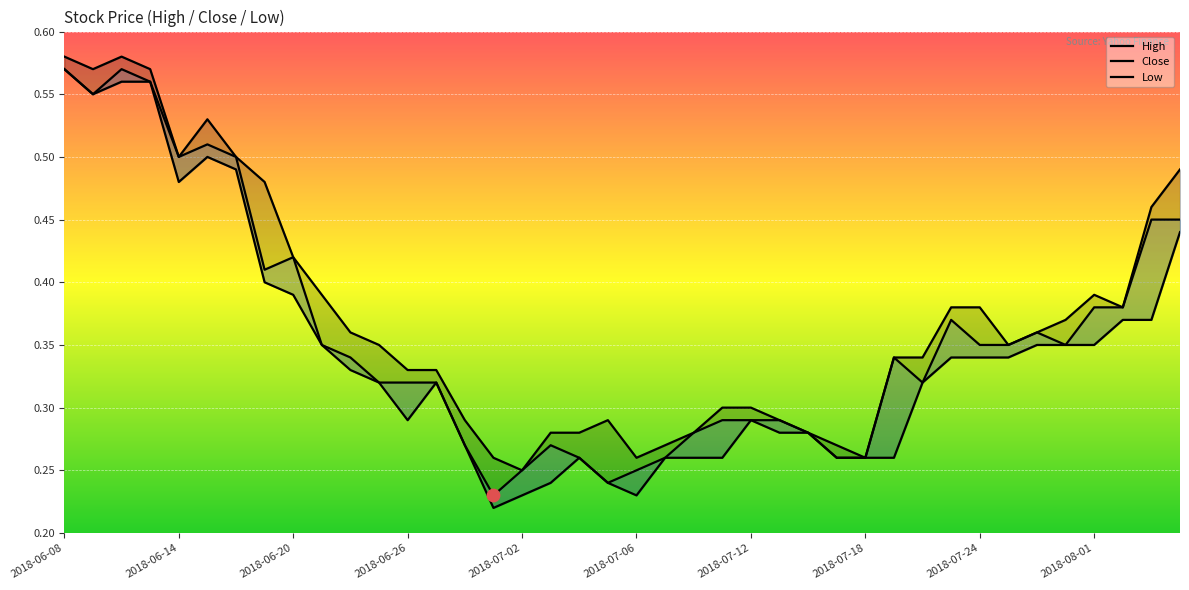

At how many categories does at least one series exceed 0?

40